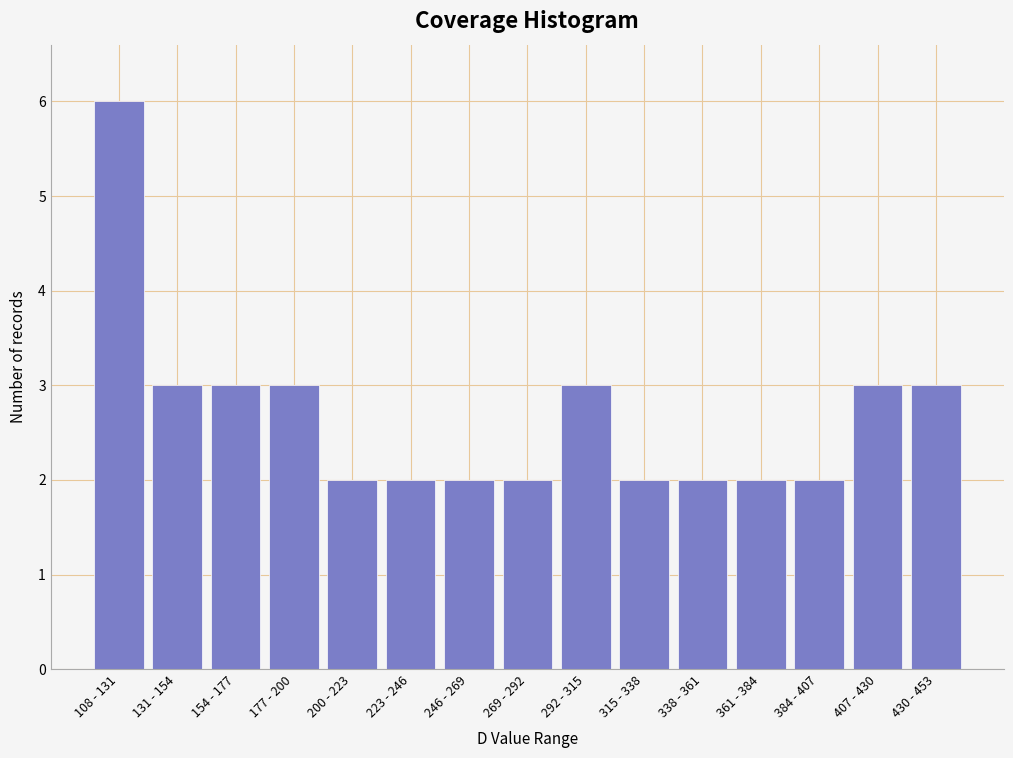

Reading left to right, transcribe all the data shown in this chart.

6	3	3	3	2	2	2	2	3	2	2	2	2	3	3